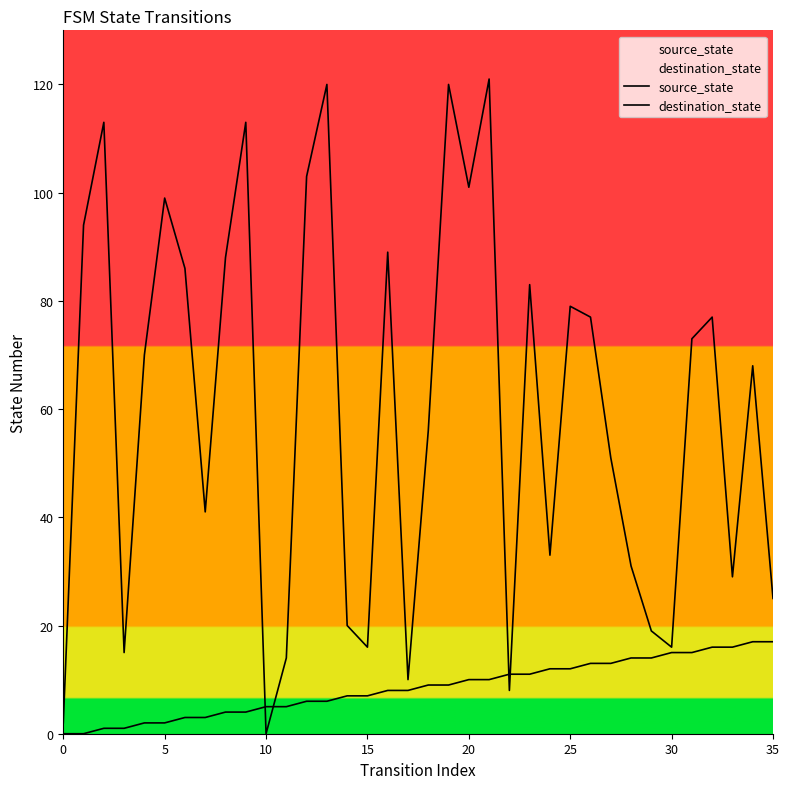

Is this an area chart (filled region under the line)?

No